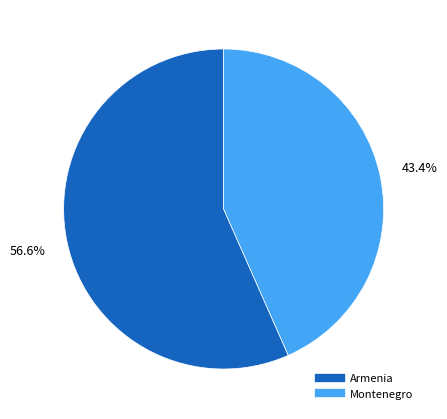

Combined, what portion of the pie is Armenia and Montenegro?

100.0%